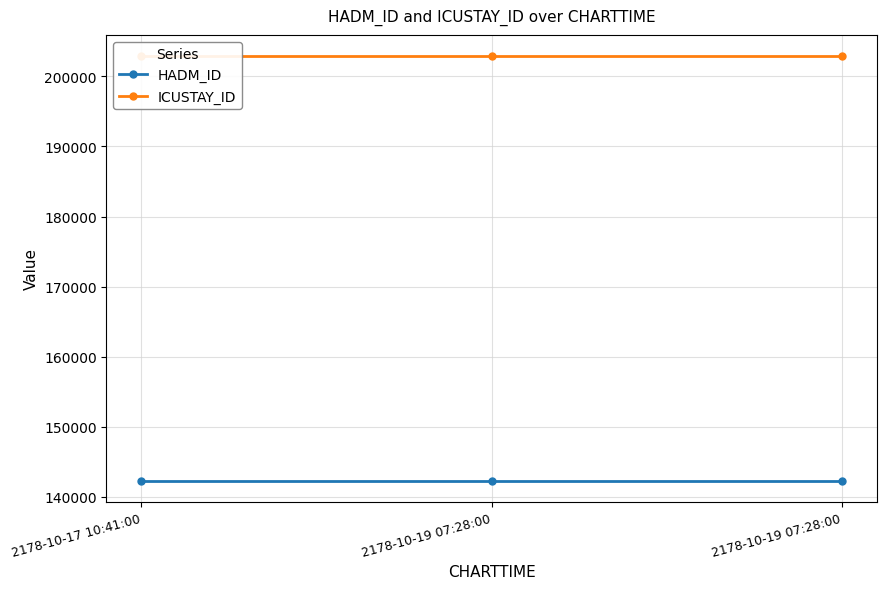

True or false: HADM_ID has a value of 246290 at 2178-10-17 10:41:00.

False